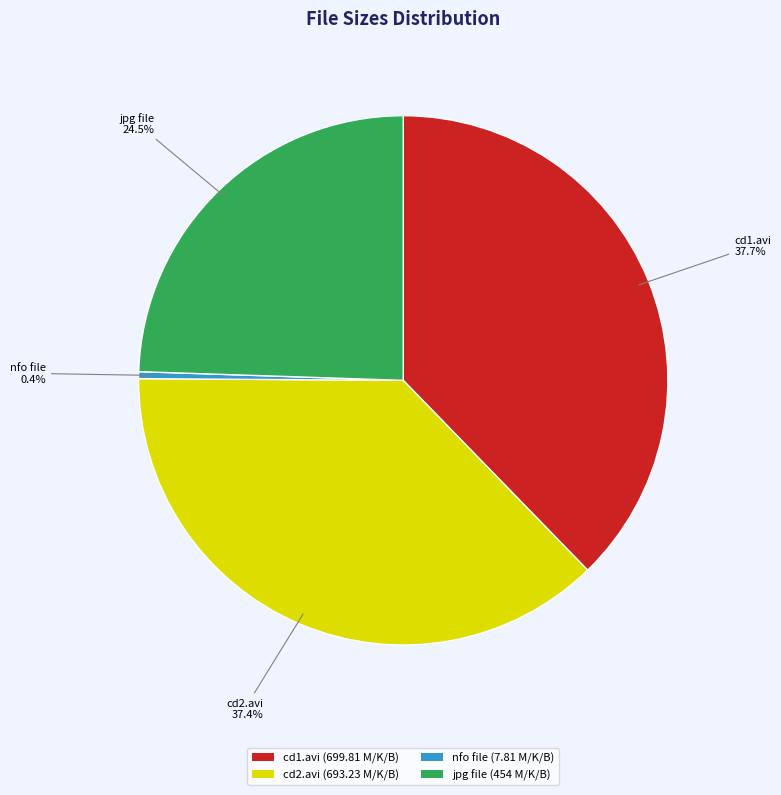

Which category has the smallest portion of the pie?

nfo file (7.81 M/K/B)